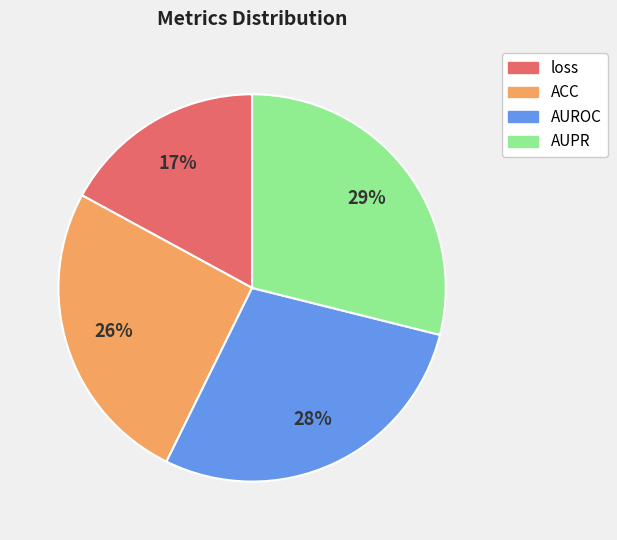

Does AUPR represent more than half of the total?

No